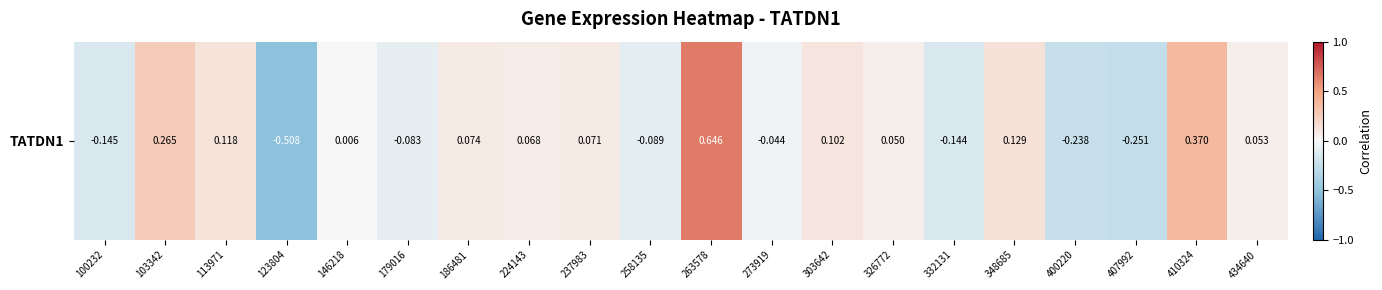

The value at 100232 is -0.1. True or false?

True